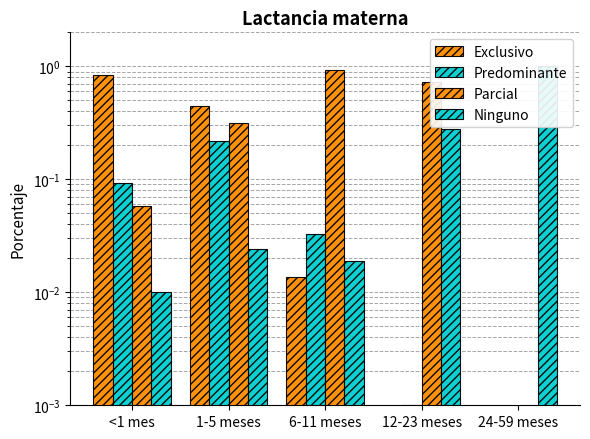

The Parcial series shows 0.9 at 6-11 meses. True or false?

True